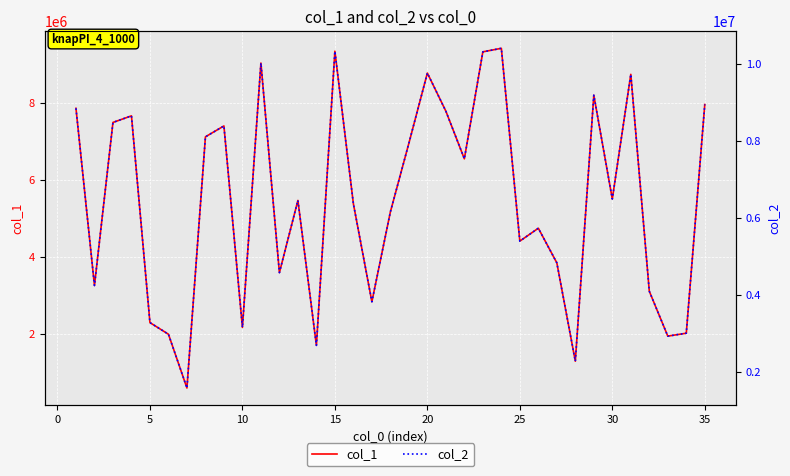

Is this an area chart (filled region under the line)?

No